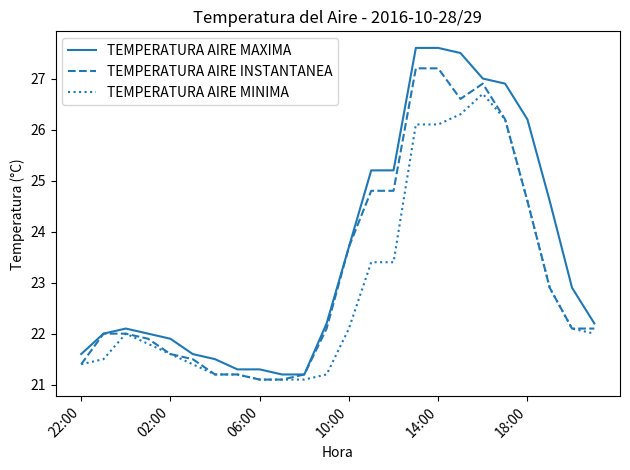

Rank the series by their average value, from highest to lowest.

TEMPERATURA AIRE MAXIMA, TEMPERATURA AIRE INSTANTANEA, TEMPERATURA AIRE MINIMA